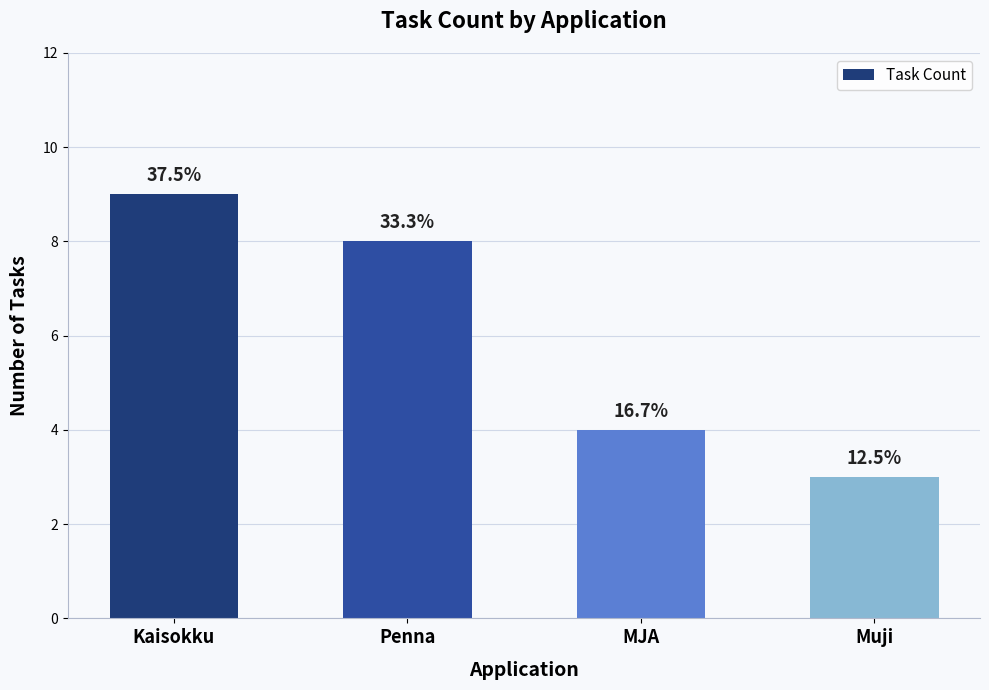

How many bars are there in total?

4